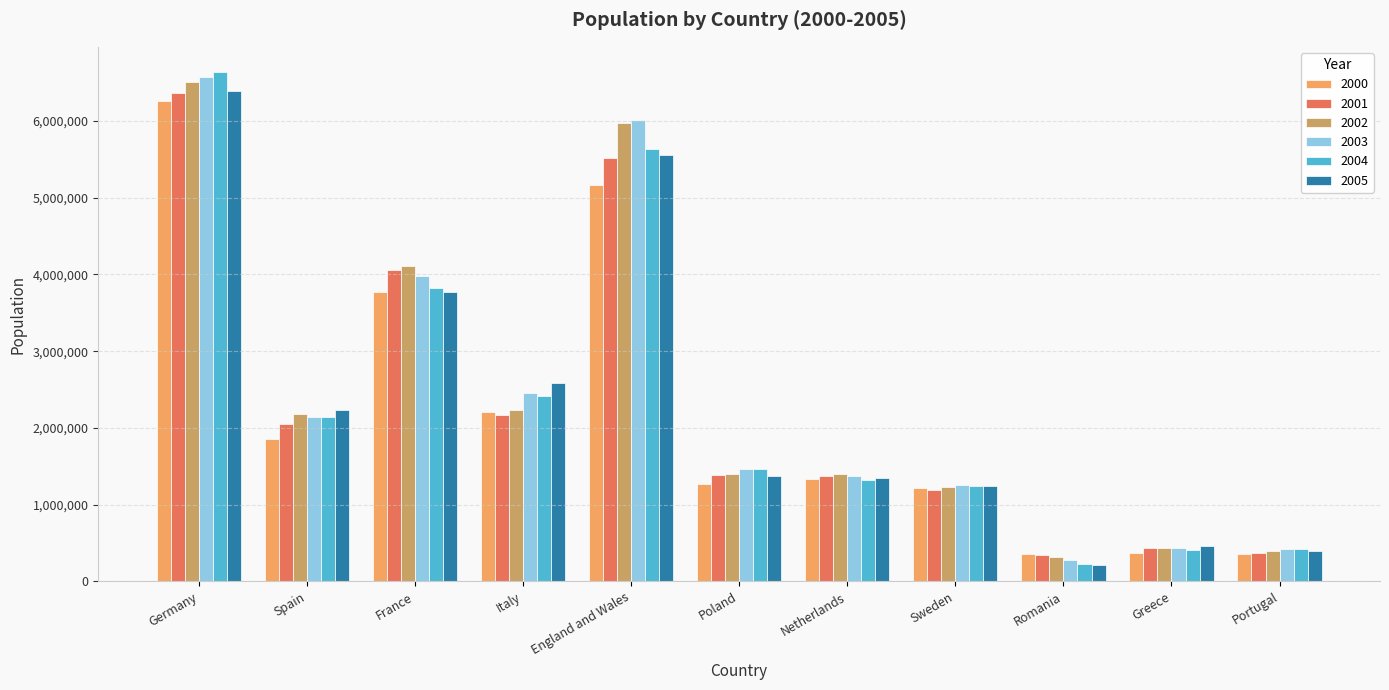

What is the minimum value for 2000?

353745